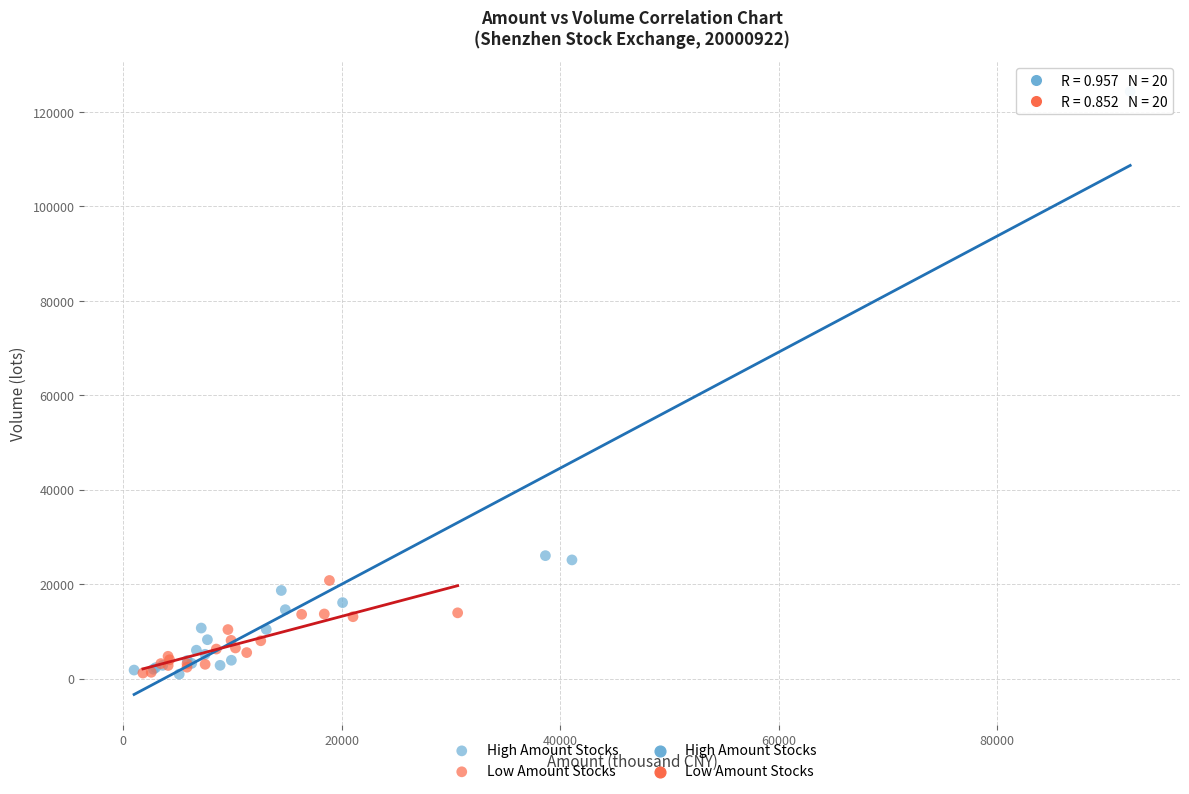

Which series contains the highest Y value?

High Amount Stocks